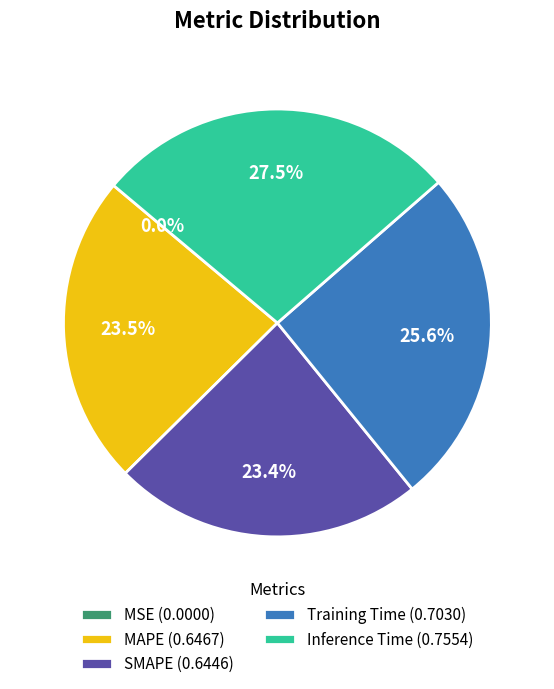

Which slice is the largest?

Inference Time